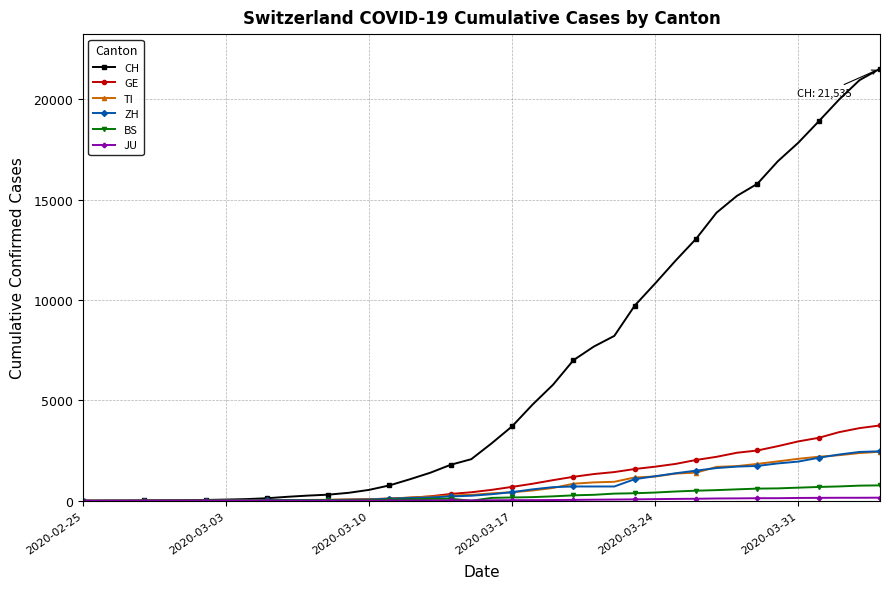

Which series has the largest total across all categories?

CH